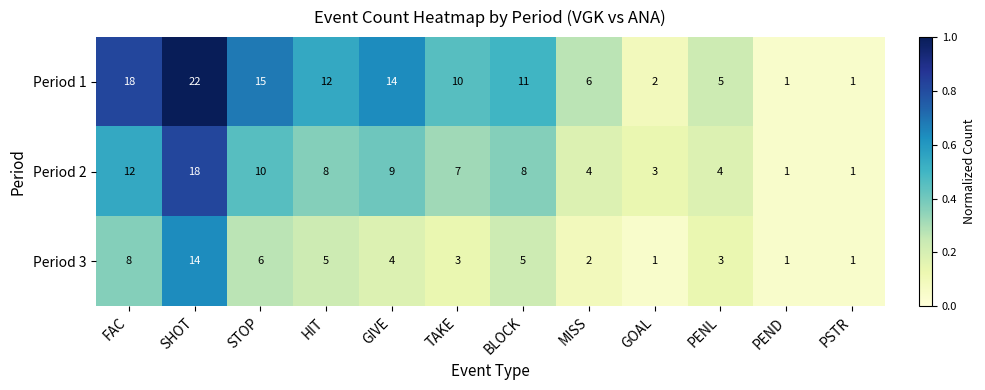

Where does the Period 2 series first go above 8?

FAC